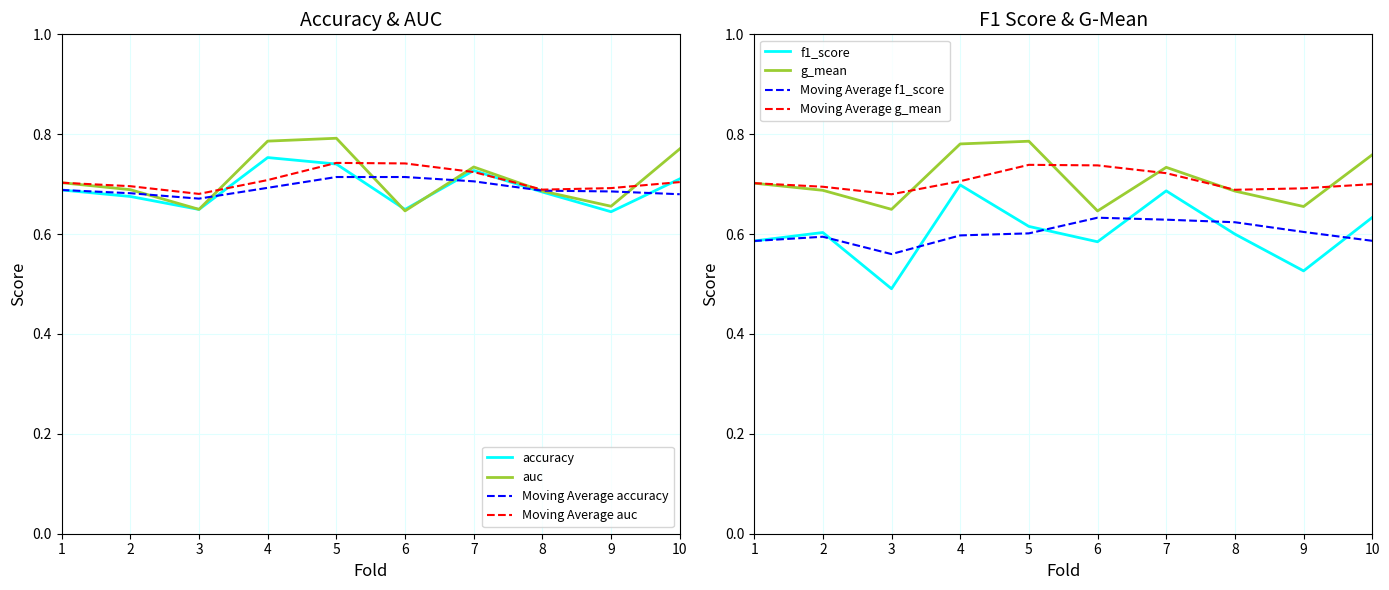

How many categories are shown in the chart?

10